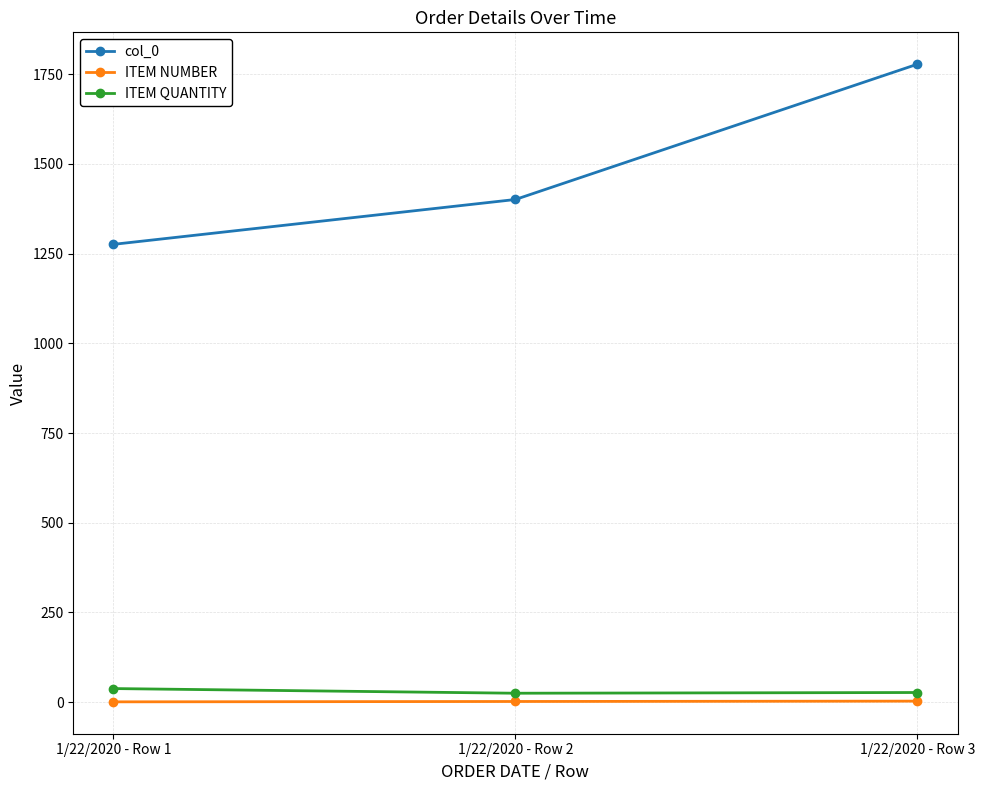

At which label is col_0 closest to 1527?

1/22/2020 - Row 2